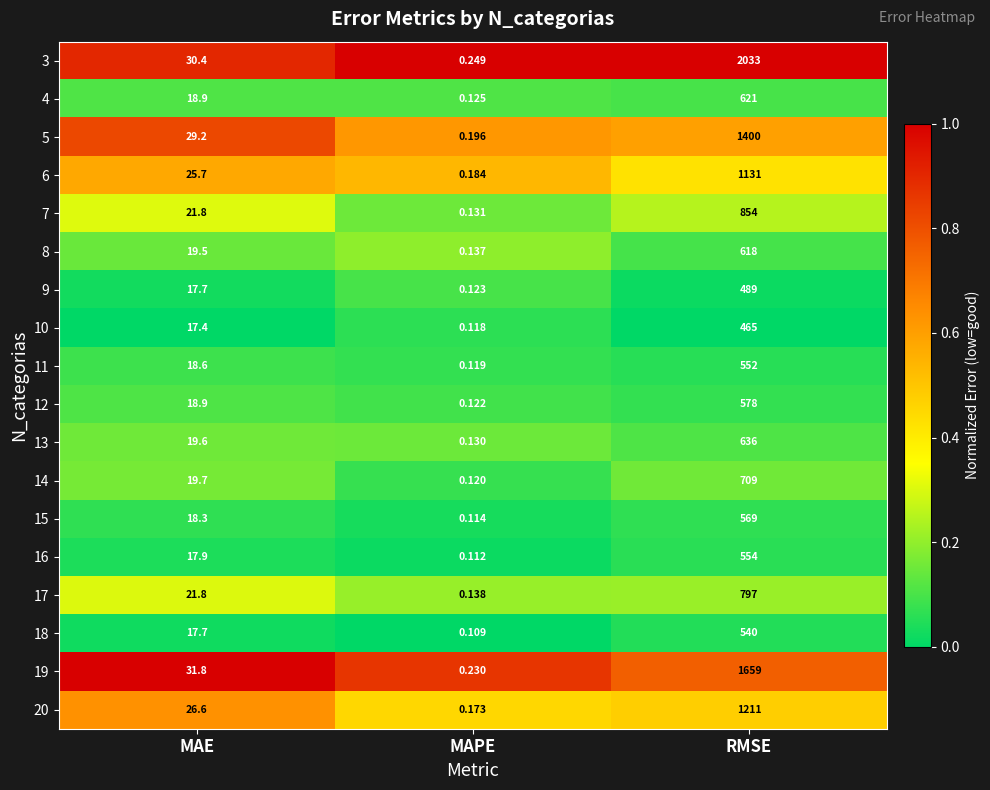

What is the difference between the highest and lowest values at MAE?

14.4